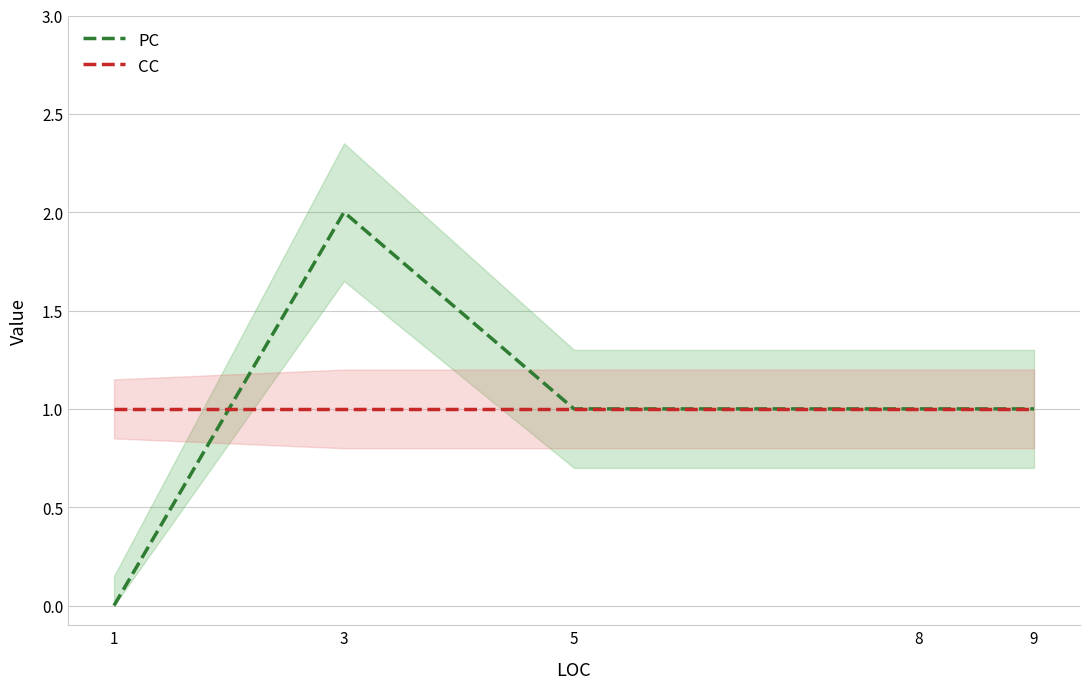

Between which two adjacent categories do CC and PC first intersect?

1 and 3